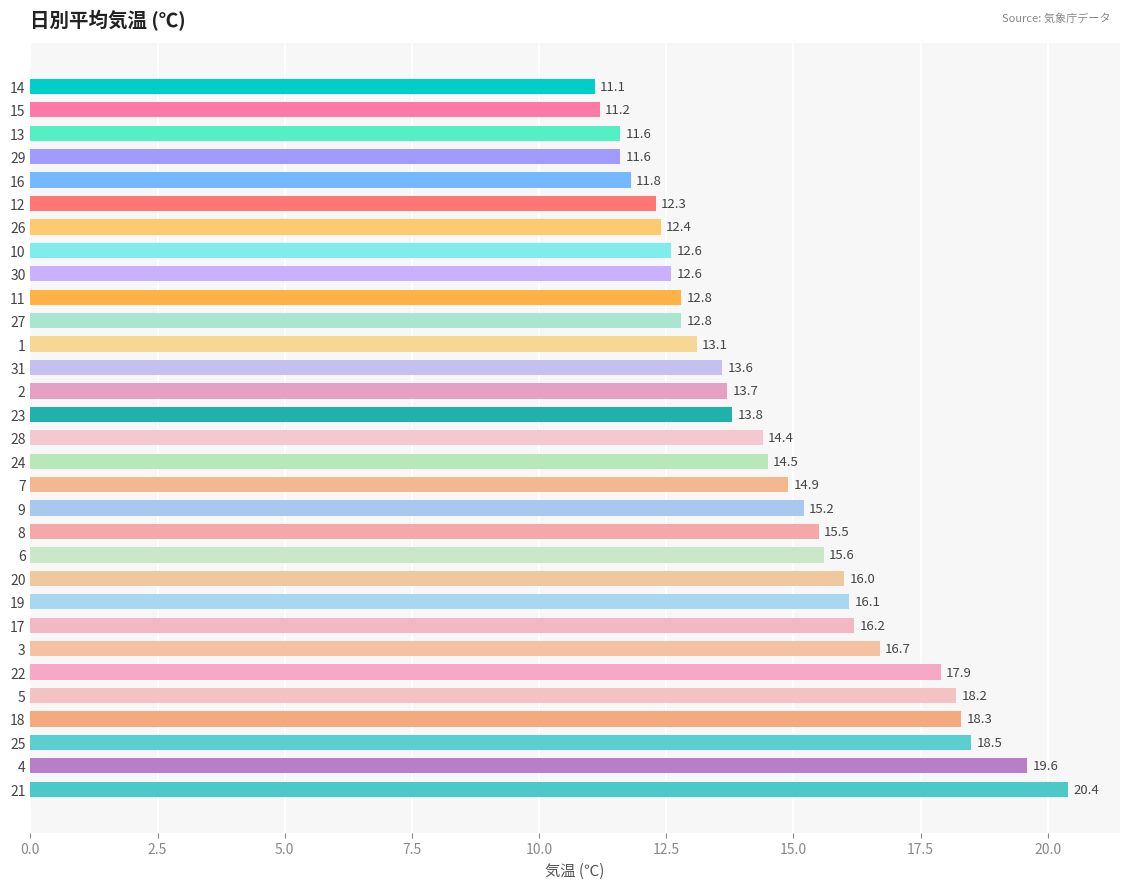

What is the average value?

14.7